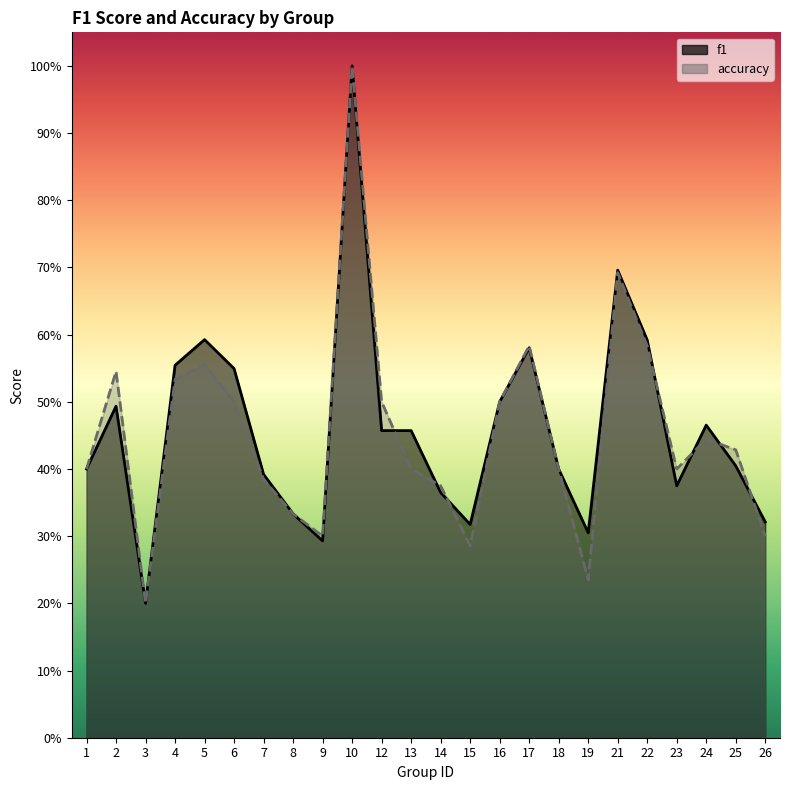

At how many categories does at least one series exceed 0?

24